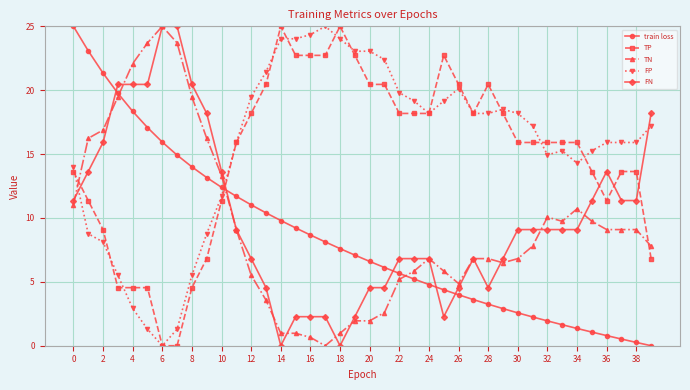

How many distinct data groups are displayed?

5